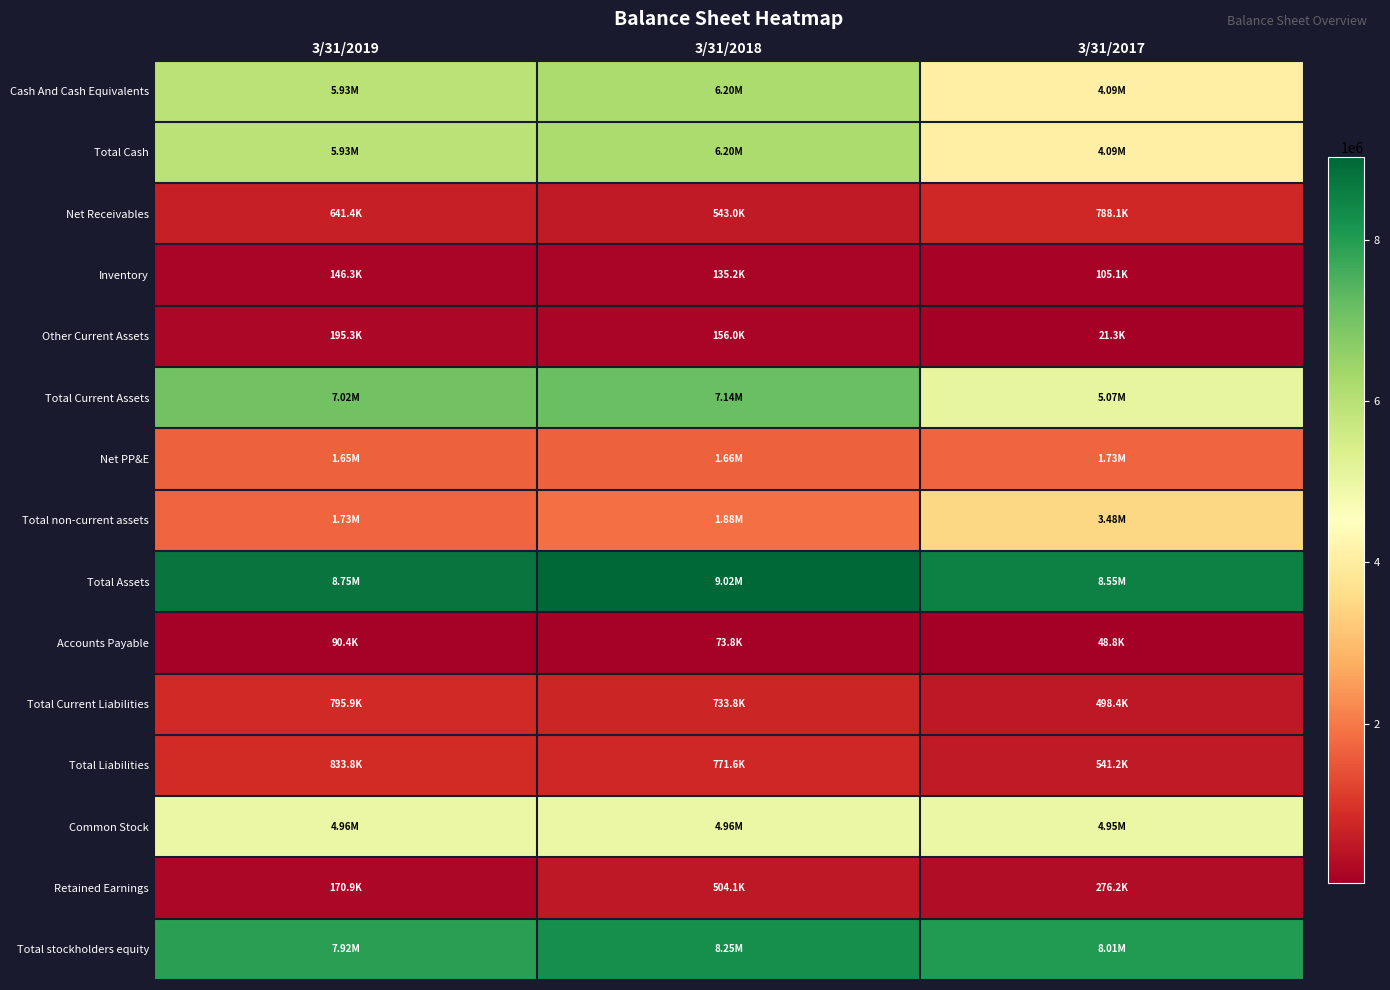

What is the minimum value shown in the chart?

21331